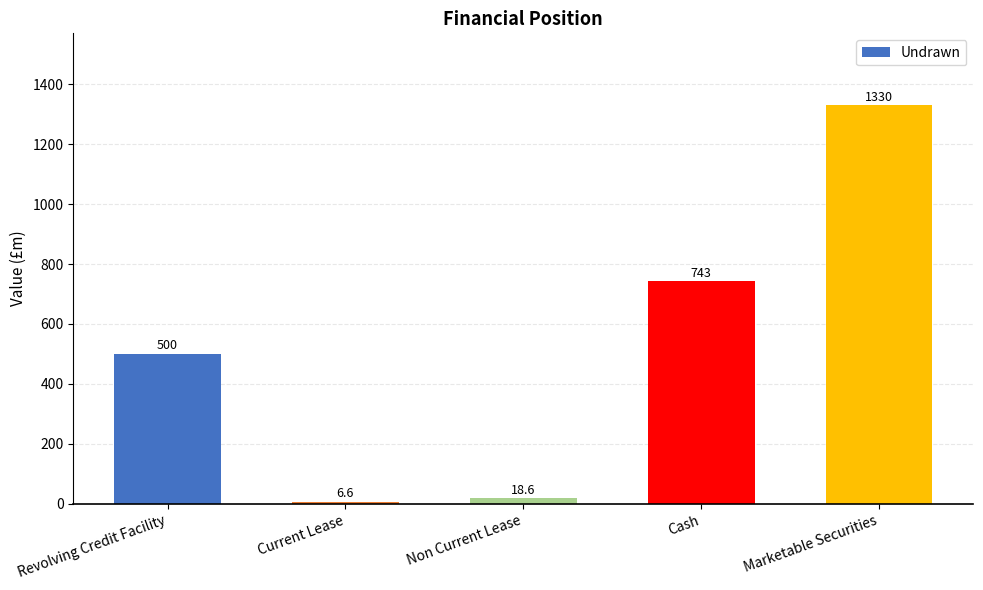

List the labels in order of value, largest first.

Marketable Securities, Cash, Revolving Credit Facility, Non Current Lease, Current Lease